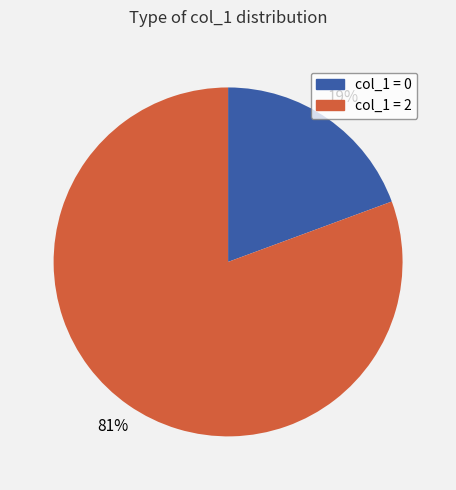

What percentage is the col_1 = 2 slice, to the nearest percent?

81%